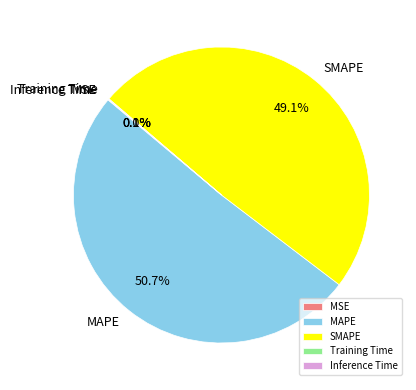

Does MAPE account for over 50% of the chart?

Yes